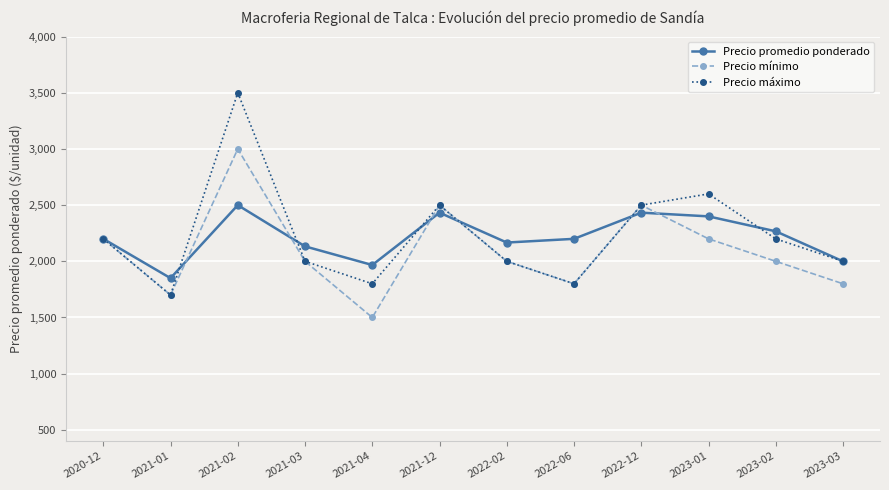

At which category is the sum across all series the highest?

2021-02